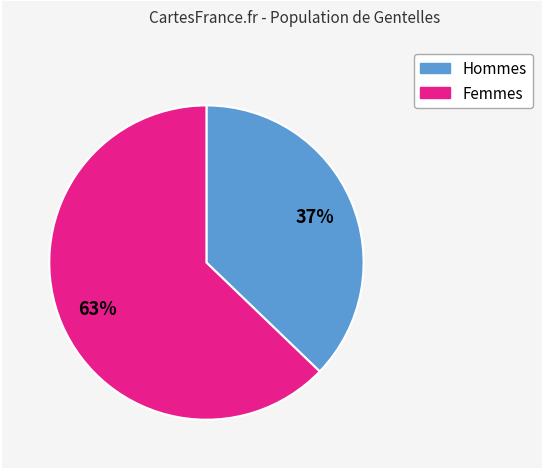

To the nearest percent, what is the average slice percentage?

50%